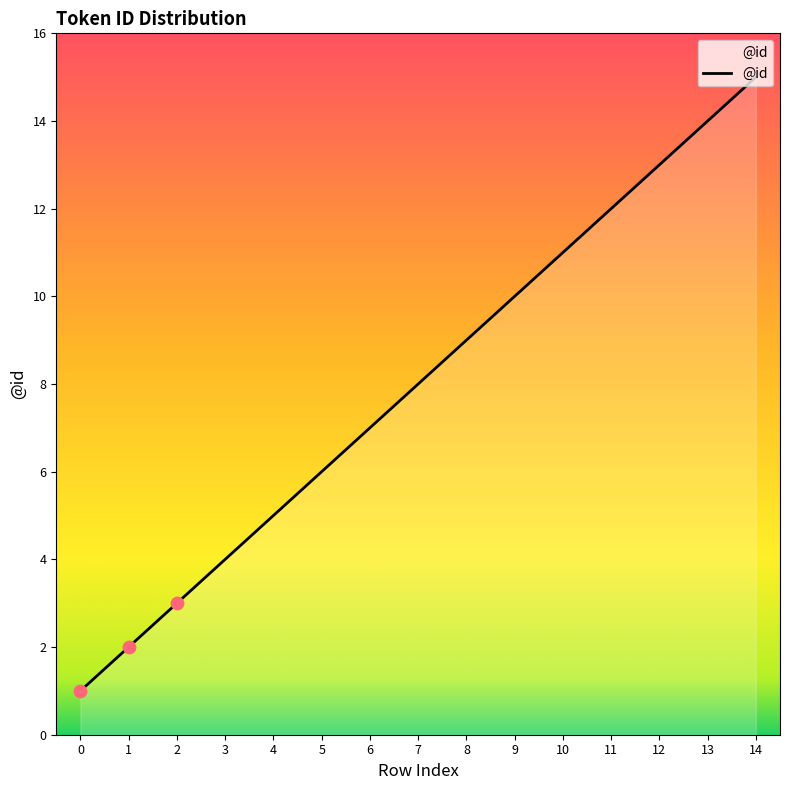

What is the change in value from 8 to 13?

+5